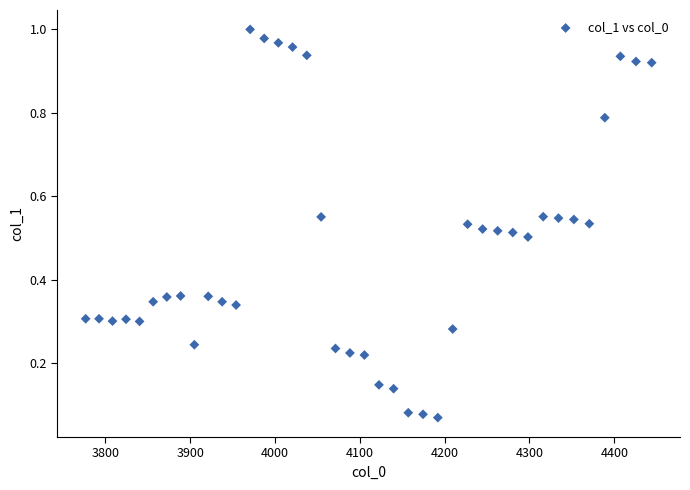

What is the range of X values (max minus min)?

667.4